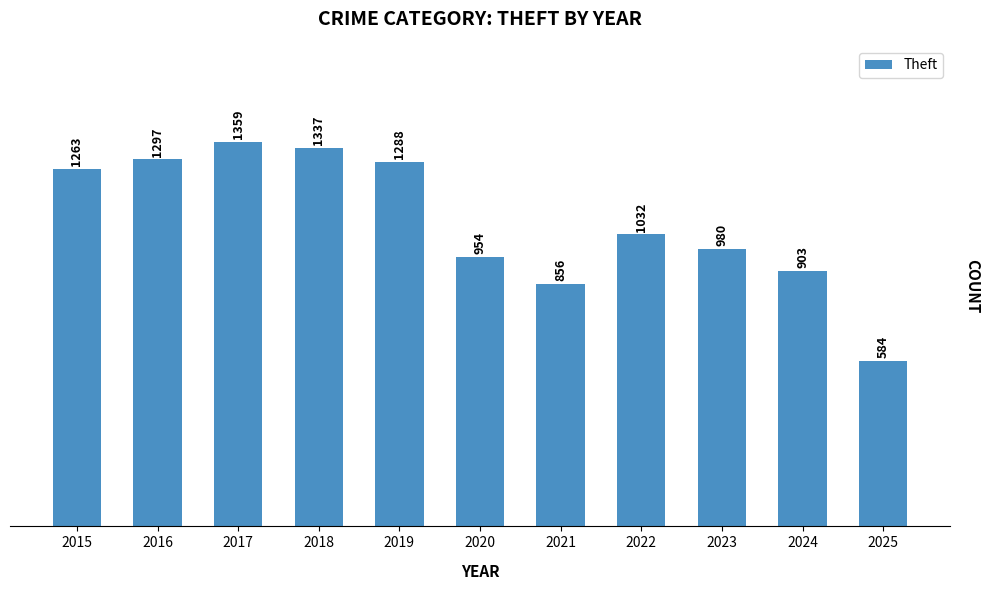

Reading left to right, what are all the values shown in this chart?

2015=1263	2016=1297	2017=1359	2018=1337	2019=1288	2020=954	2021=856	2022=1032	2023=980	2024=903	2025=584